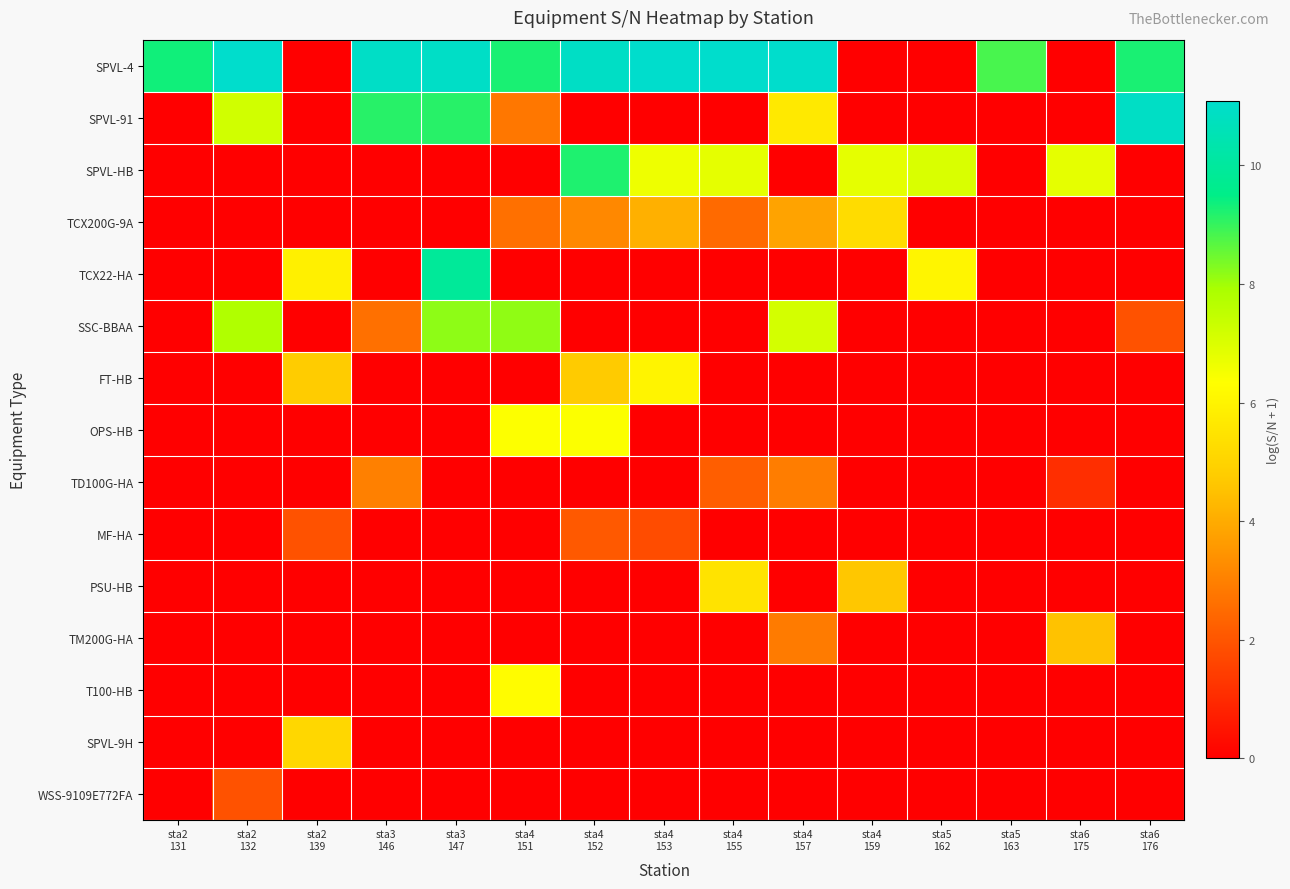

Which series has the largest range (max minus min)?

SPVL-4